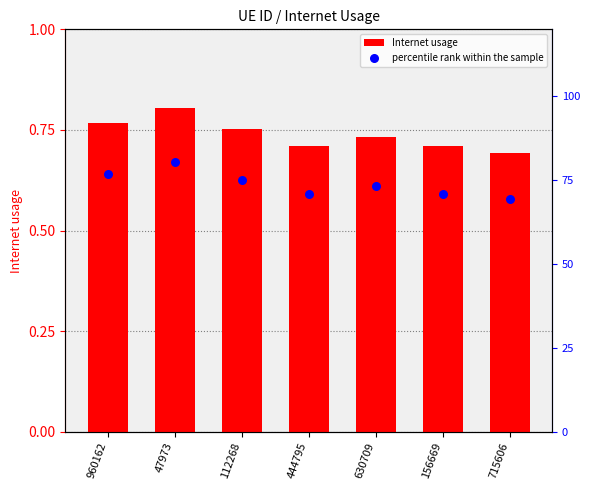

What are all the series names shown in the legend?

Internet usage, percentile rank within the sample